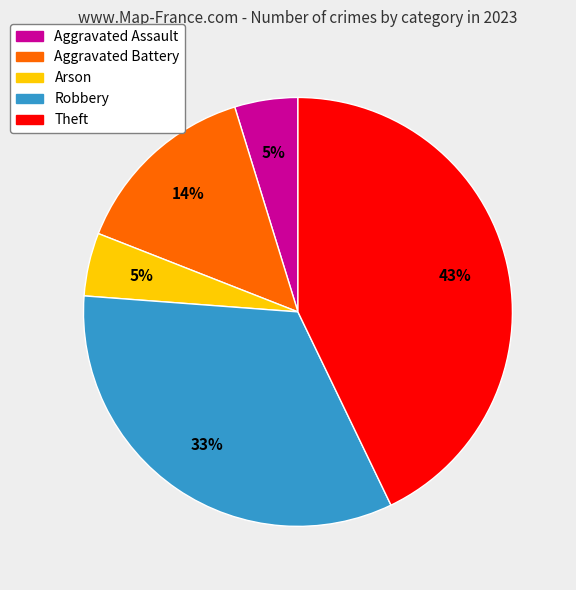

Which category has the biggest portion of the pie?

Theft